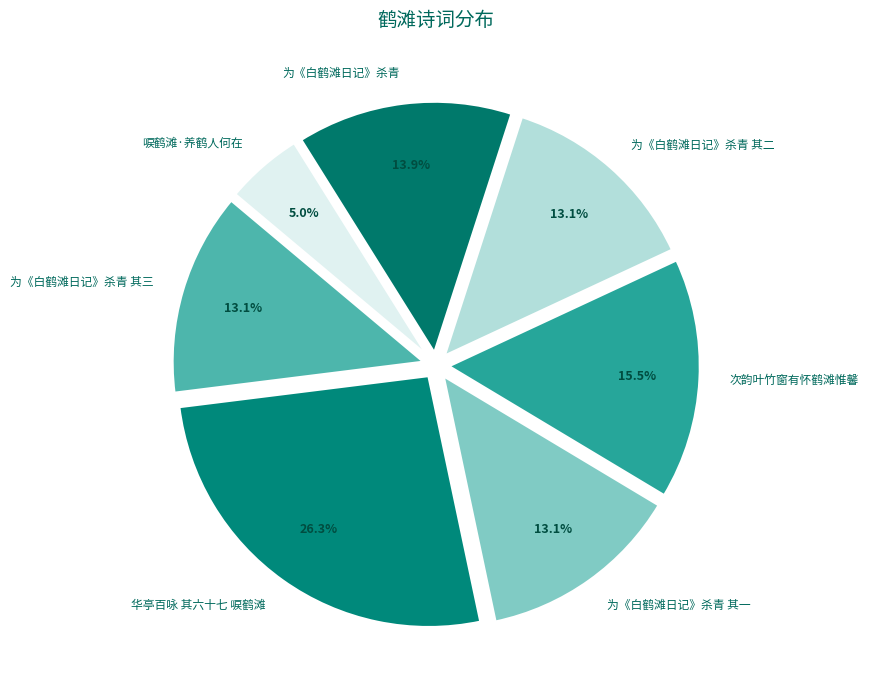

Is the sum of 为《白鹤滩日记》杀青 其二 and 为《白鹤滩日记》杀青 其一 greater than half?

No